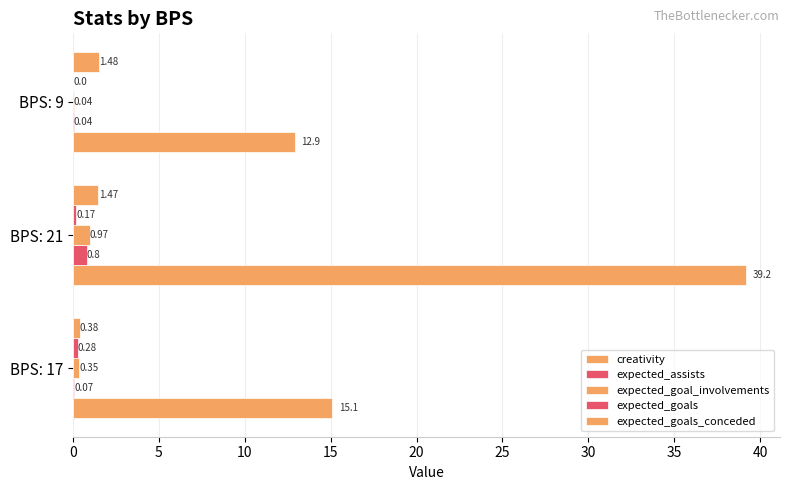

List the series in order of their peak value, highest first.

creativity, expected_goals_conceded, expected_goal_involvements, expected_assists, expected_goals